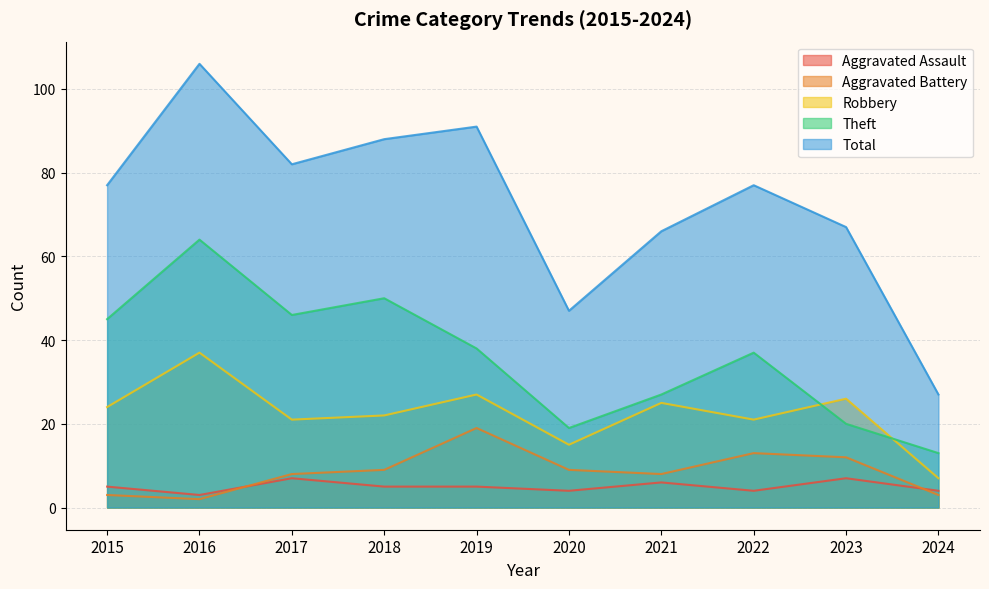

Reading left to right, transcribe all the data shown in this chart.

Aggravated Assault: 2015=5	2016=3	2017=7	2018=5	2019=5	2020=4	2021=6	2022=4	2023=7	2024=4
Aggravated Battery: 2015=3	2016=2	2017=8	2018=9	2019=19	2020=9	2021=8	2022=13	2023=12	2024=3
Robbery: 2015=24	2016=37	2017=21	2018=22	2019=27	2020=15	2021=25	2022=21	2023=26	2024=7
Theft: 2015=45	2016=64	2017=46	2018=50	2019=38	2020=19	2021=27	2022=37	2023=20	2024=13
Total: 2015=77	2016=106	2017=82	2018=88	2019=91	2020=47	2021=66	2022=77	2023=67	2024=27